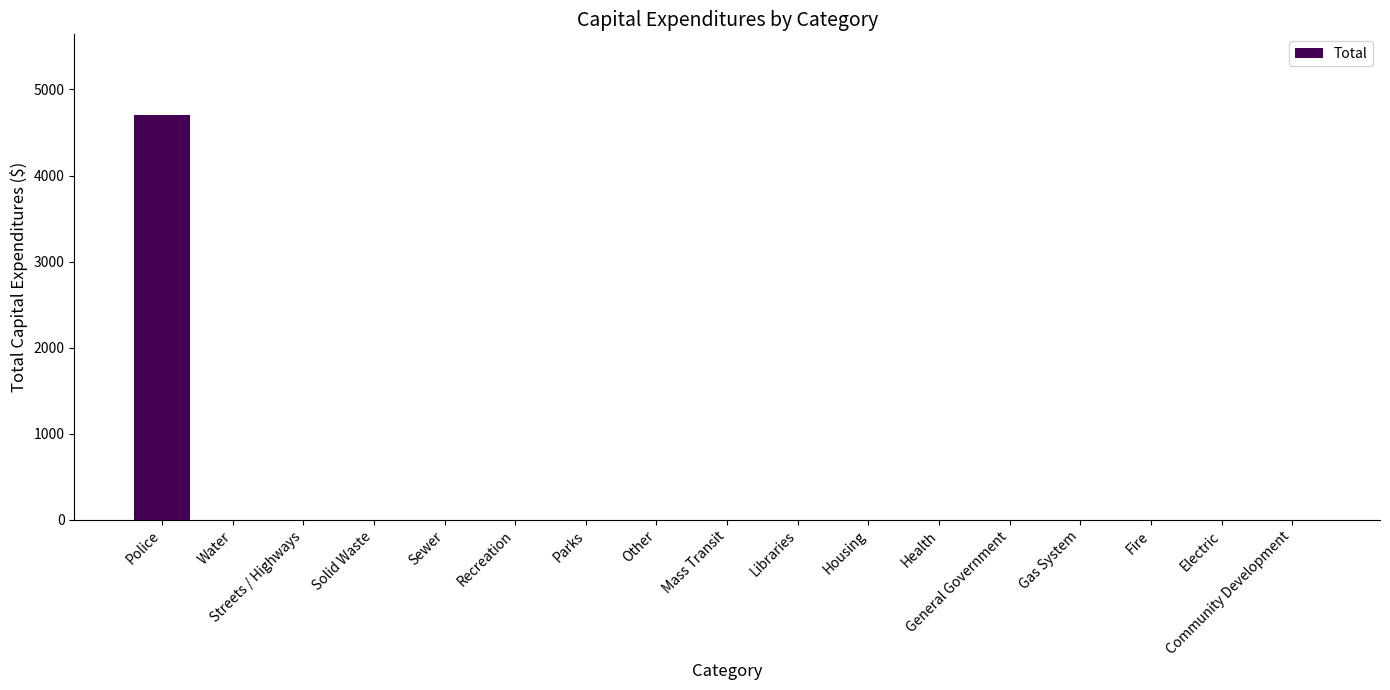

Reading left to right, extract all data points from this chart.

Police=4700	Water=0	Streets / Highways=0	Solid Waste=0	Sewer=0	Recreation=0	Parks=0	Other=0	Mass Transit=0	Libraries=0	Housing=0	Health=0	General Government=0	Gas System=0	Fire=0	Electric=0	Community Development=0